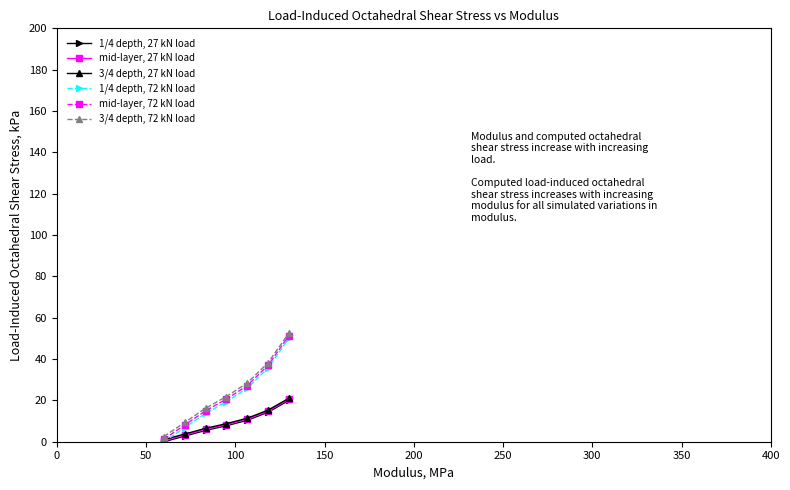

How many lines are shown in the chart?

6